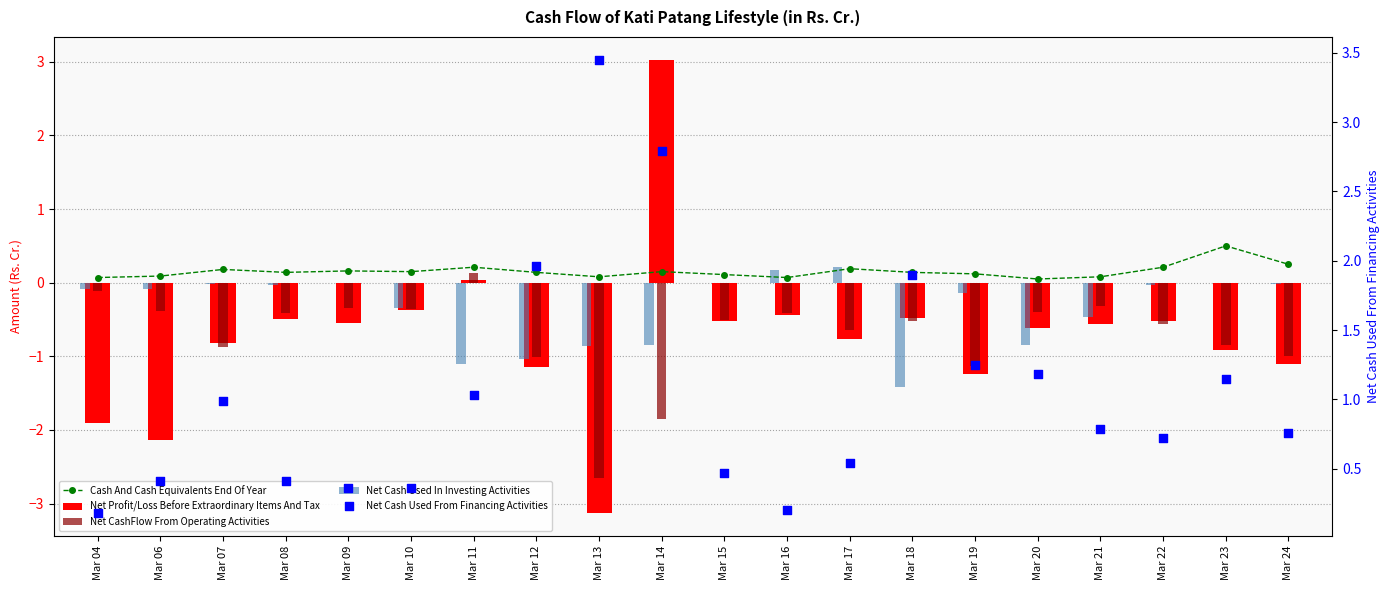

Which series reaches the maximum Y coordinate?

Net Cash Used From Financing Activities